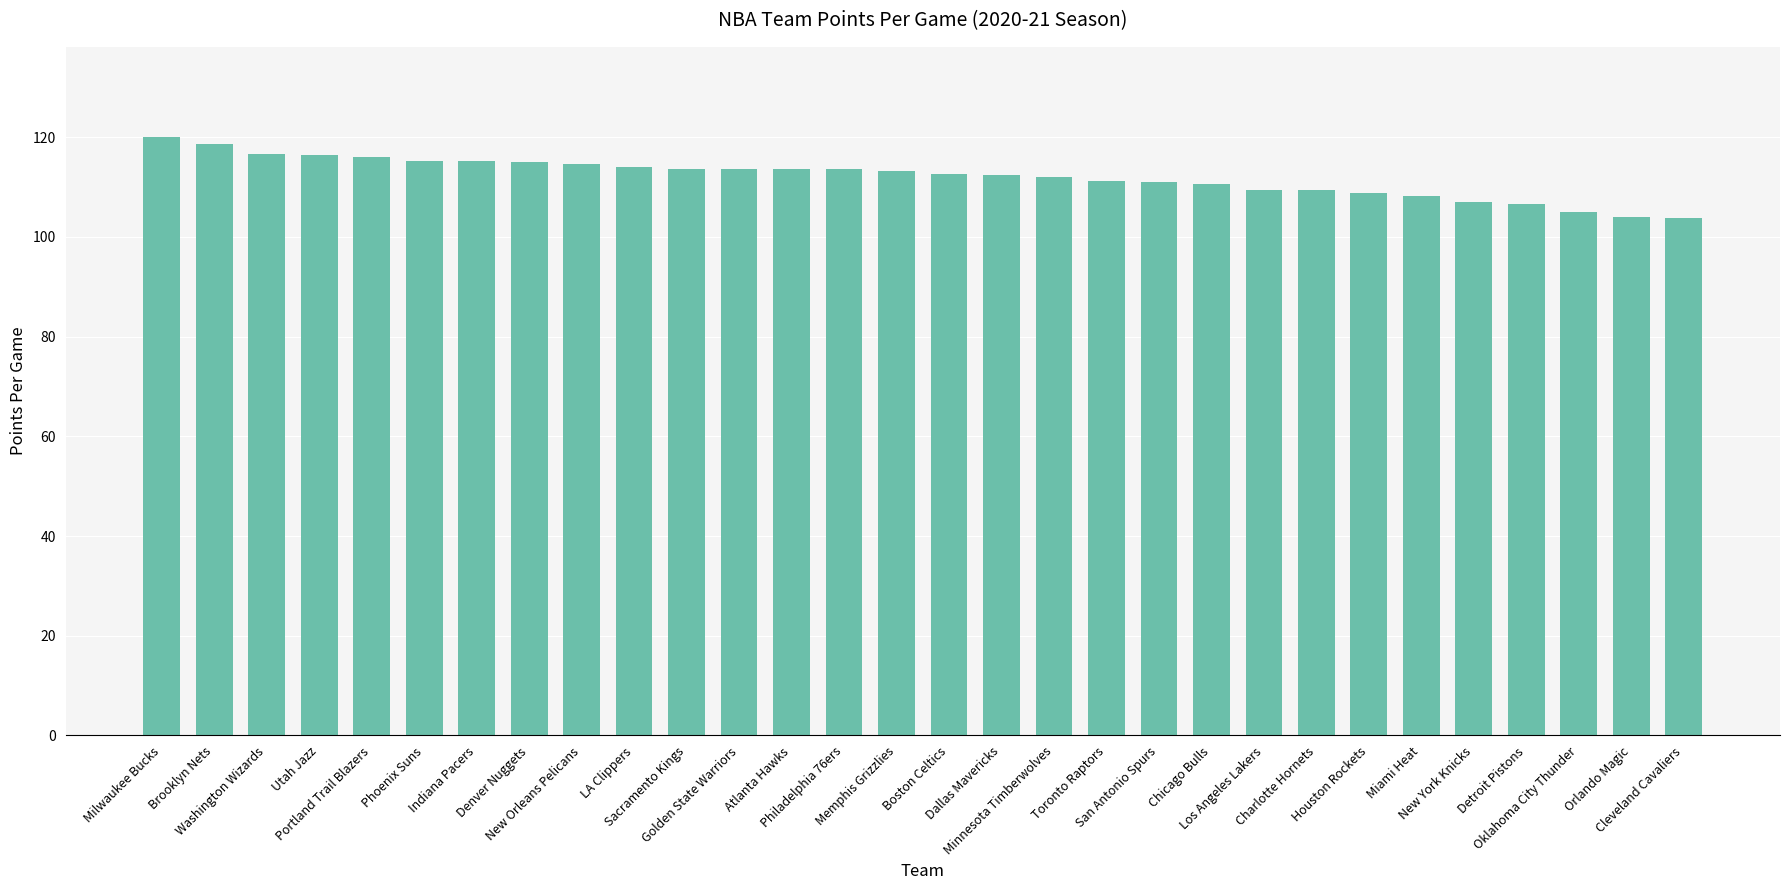

What is the greatest value displayed?

120.1